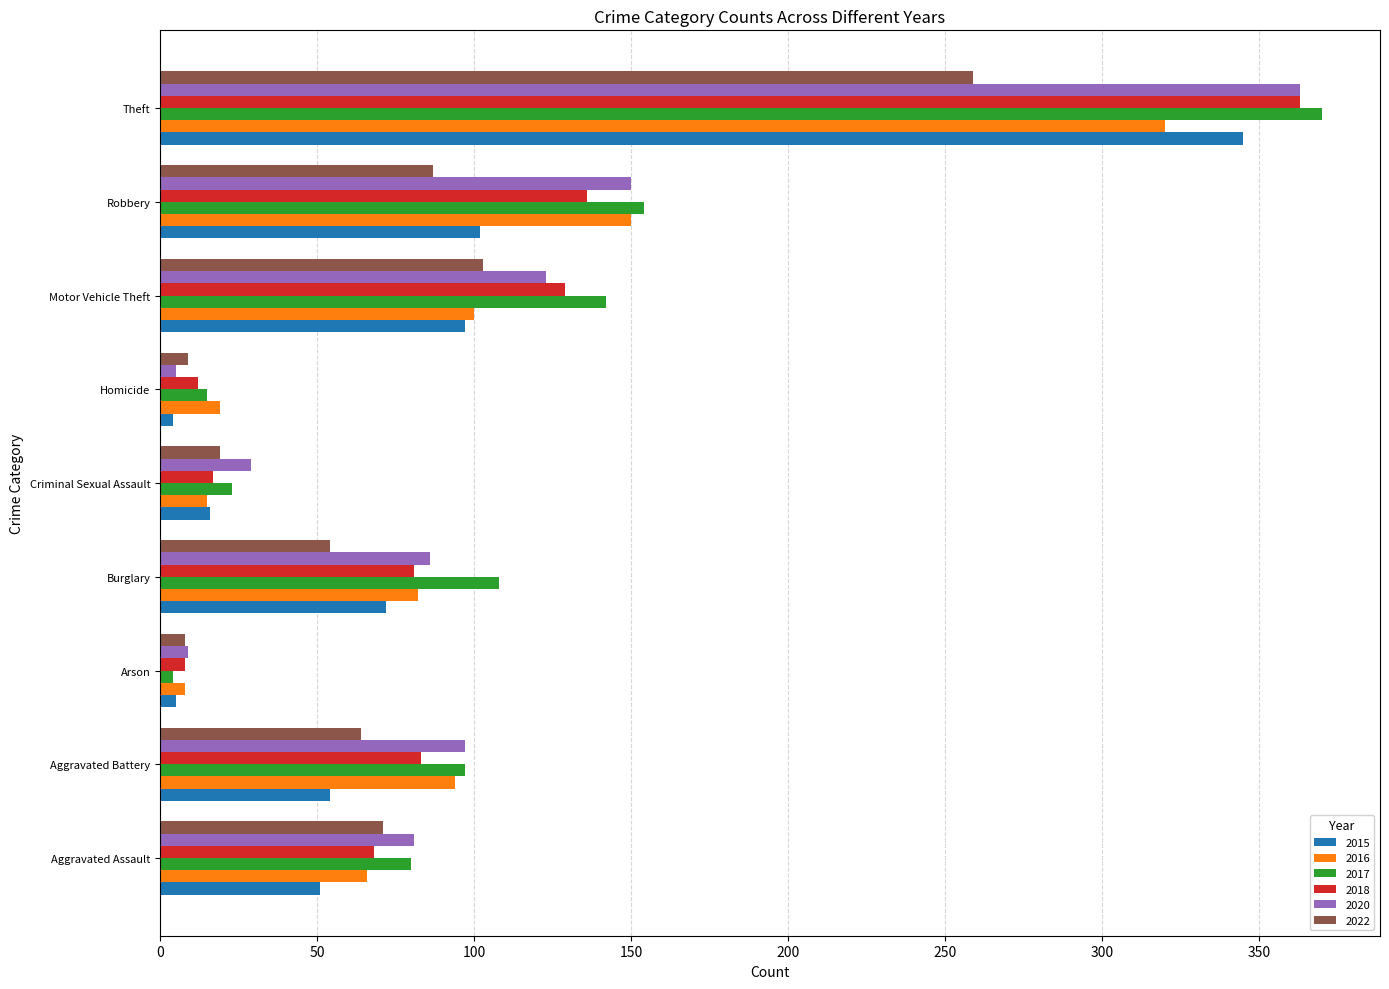

What value does the 2020 series have at Motor Vehicle Theft, to the nearest 50?

100